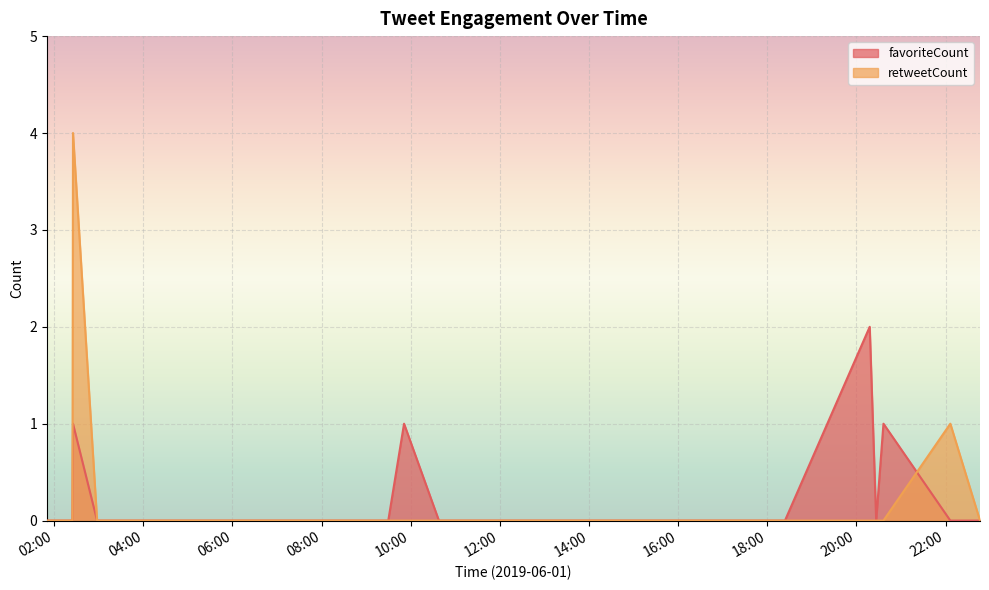

What is the greatest value displayed?

4